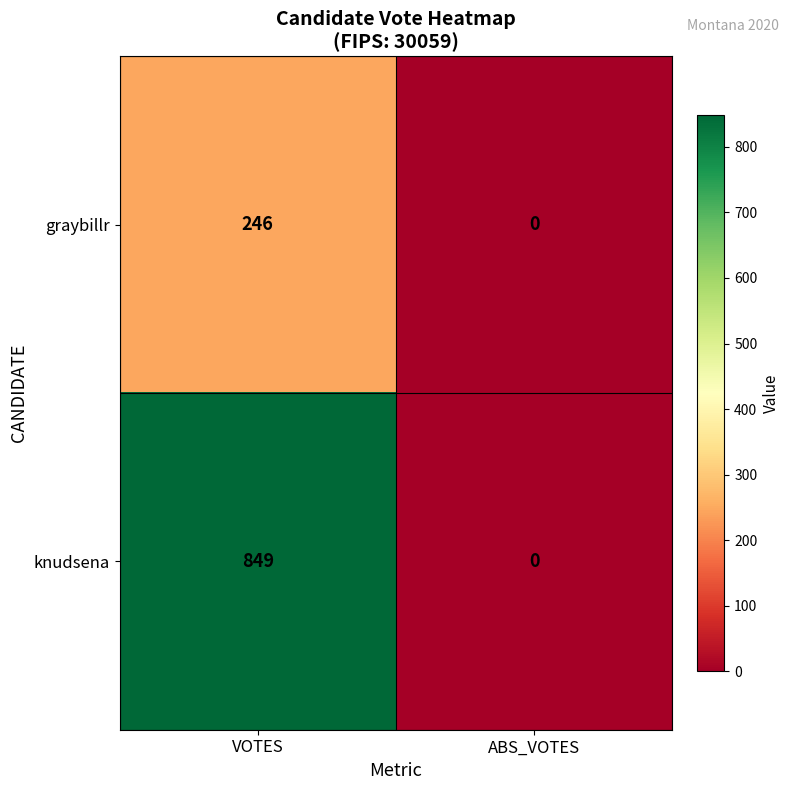

How many distinct data groups are displayed?

2